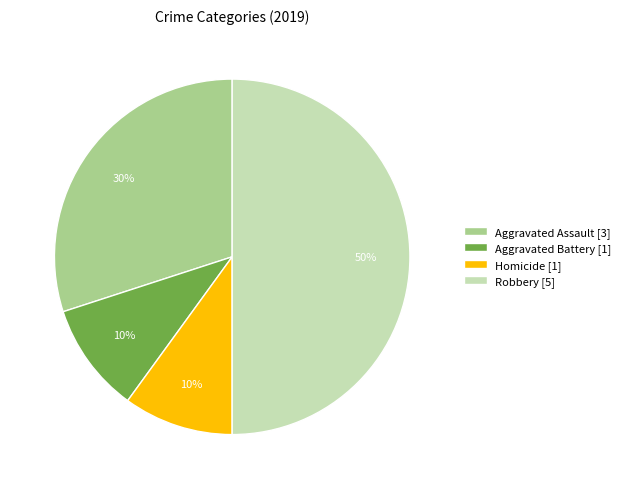

Which slice is the largest?

Robbery [5]